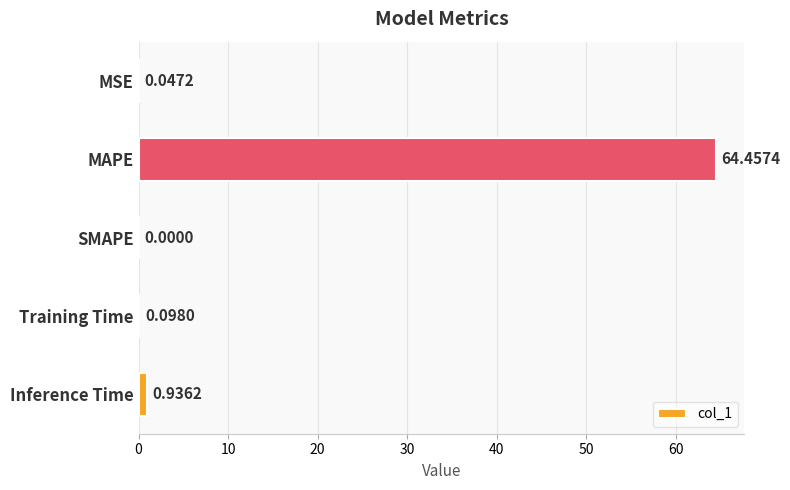

At which label is the value closest to 32?

Inference Time